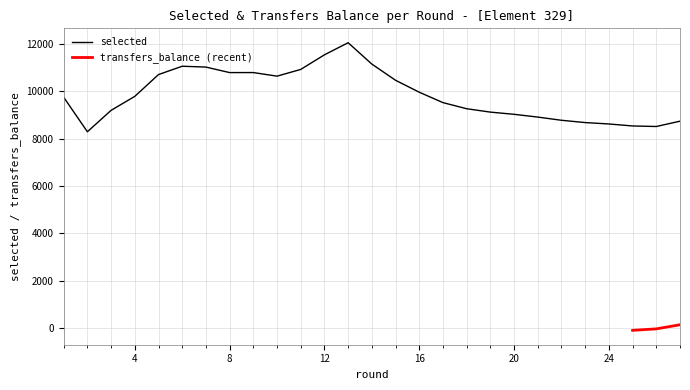

Which label corresponds to the largest value in the chart?

13